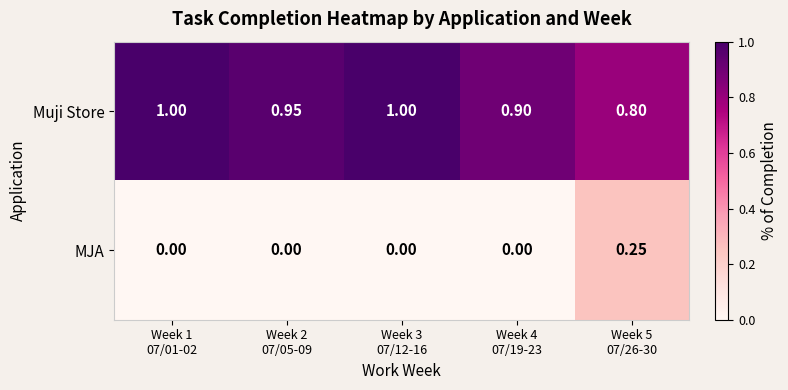

Which series has the widest spread of values?

MJA